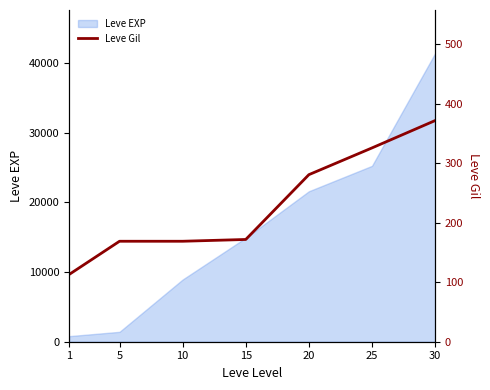

Rank the categories by value from lowest to highest.

1, 5, 10, 15, 20, 25, 30